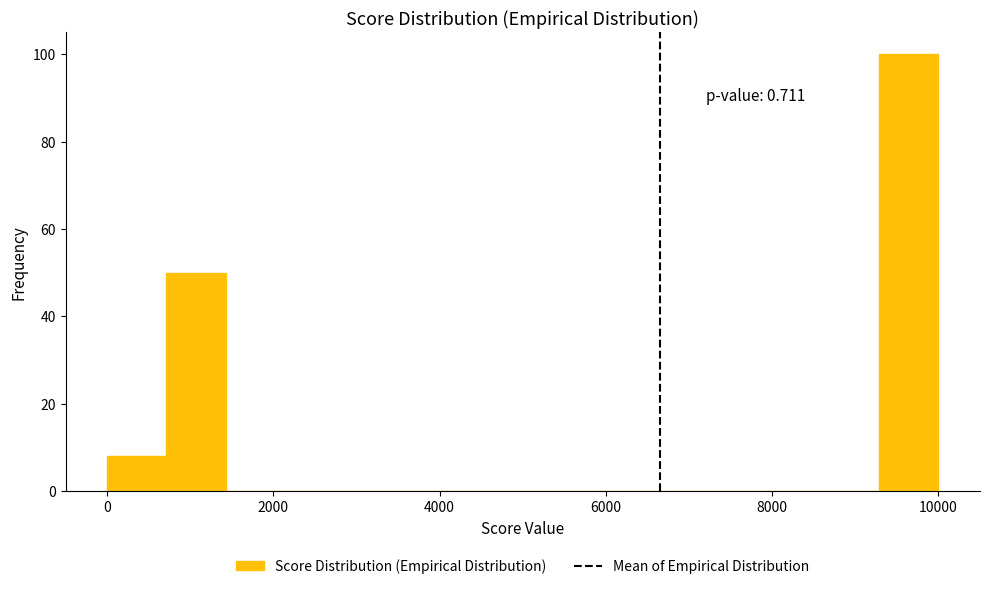

Around what value on the x-axis is the tallest bar? Give the approximate position of its centre, as read against the axis.

9600